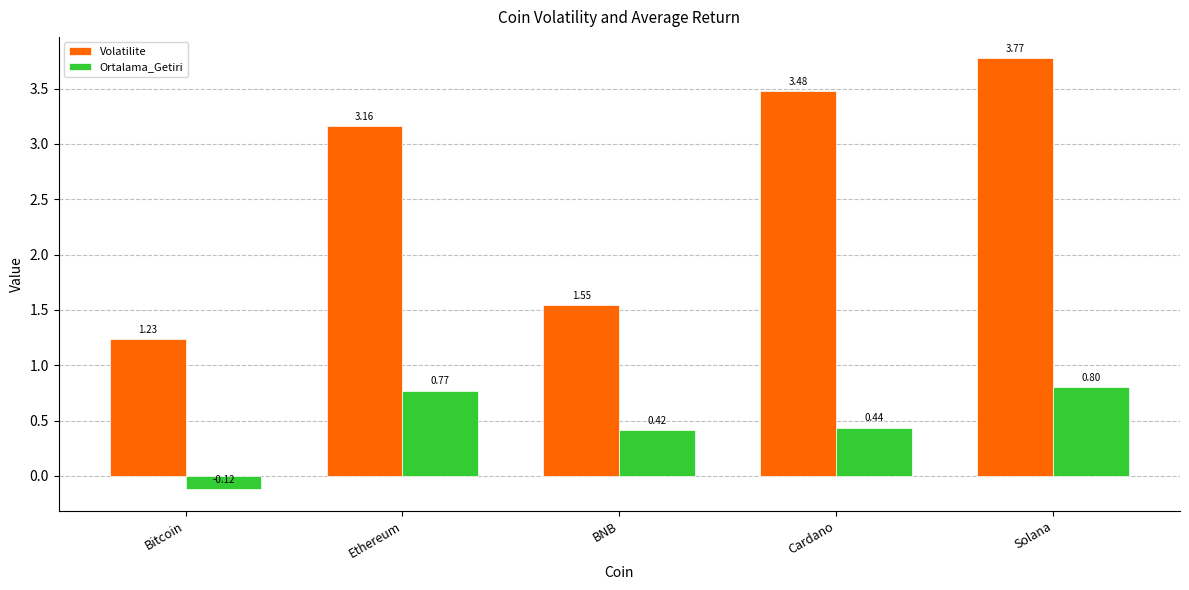

Rank the series by their average value, from lowest to highest.

Ortalama_Getiri, Volatilite